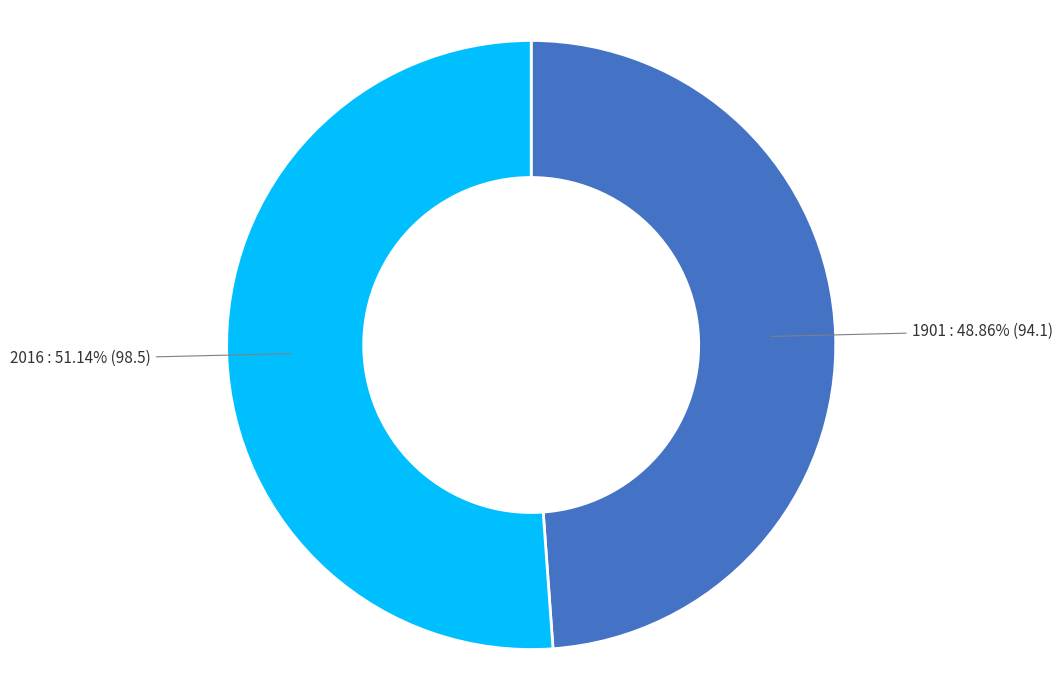

Is there a majority slice in this chart?

Yes